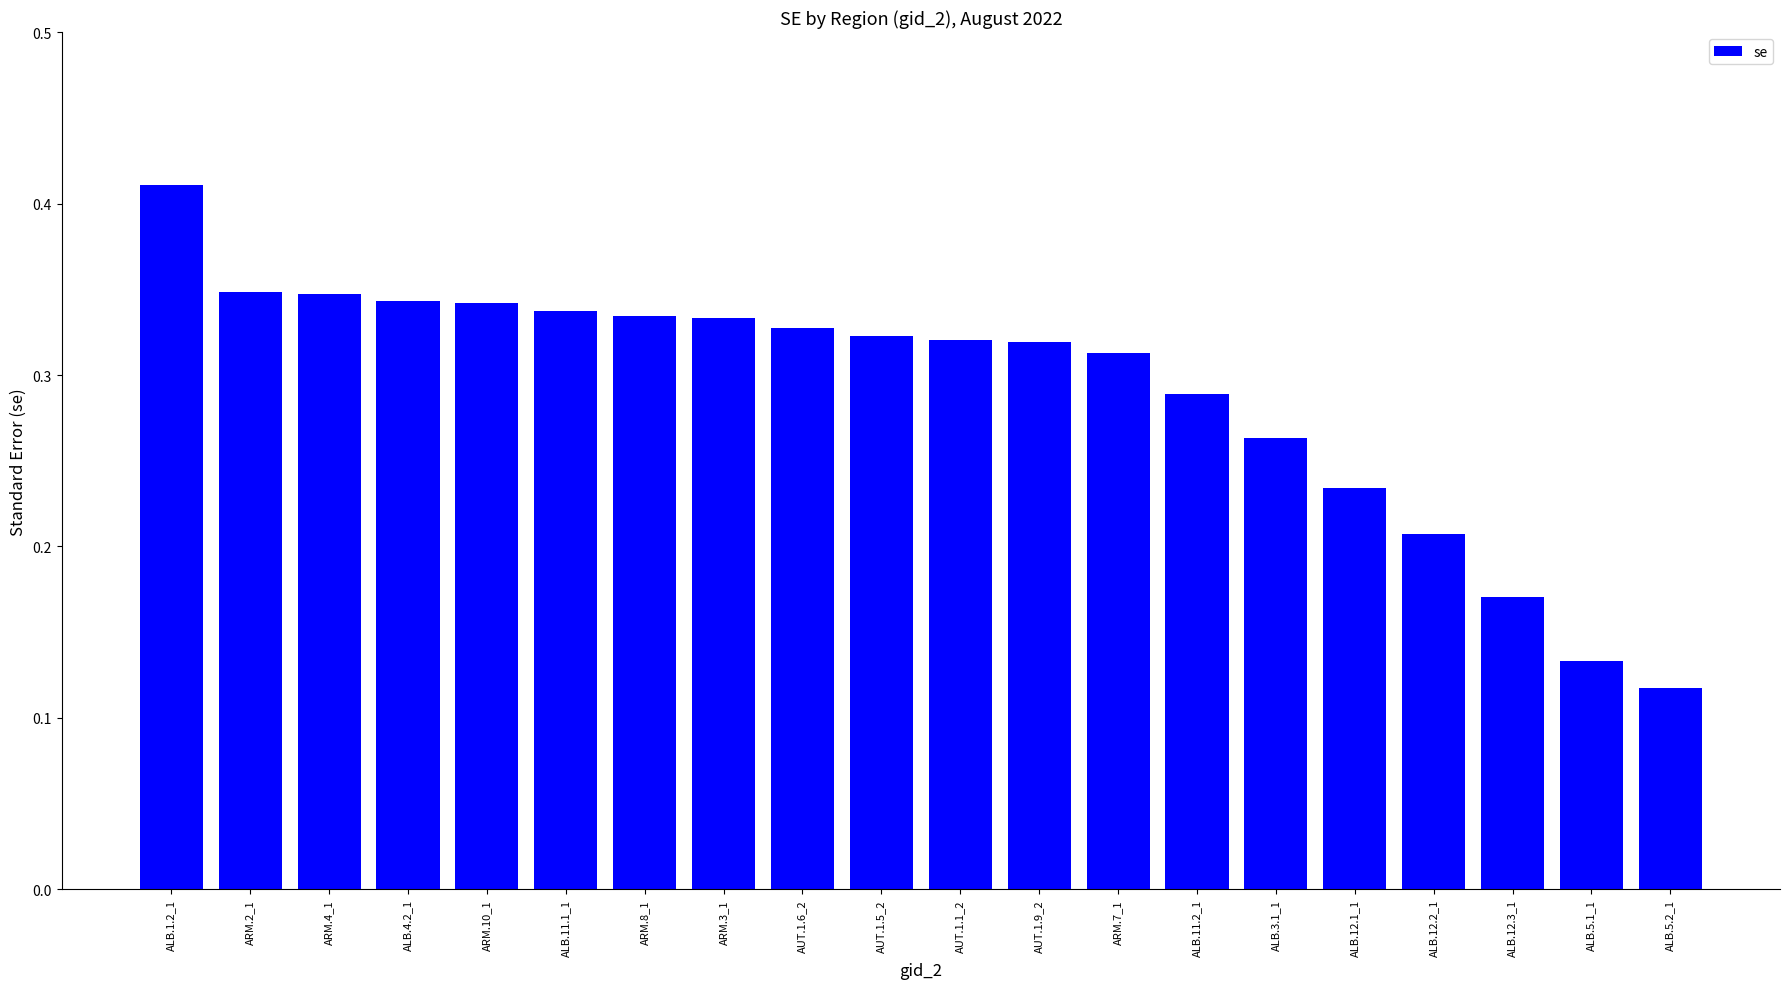

Between AUT.1.5_2 and ALB.12.2_1, which is larger?

AUT.1.5_2